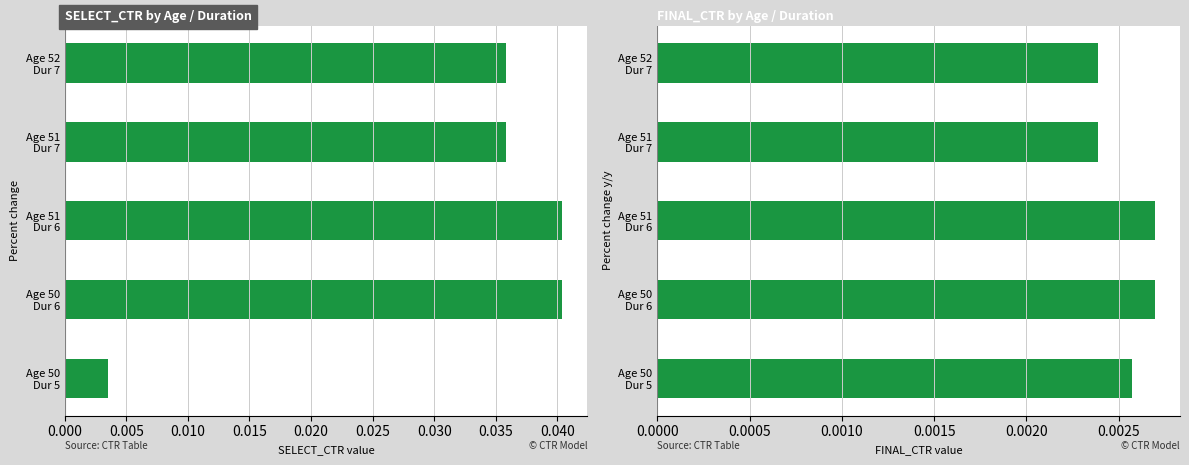

How many bars are there in each group?

2